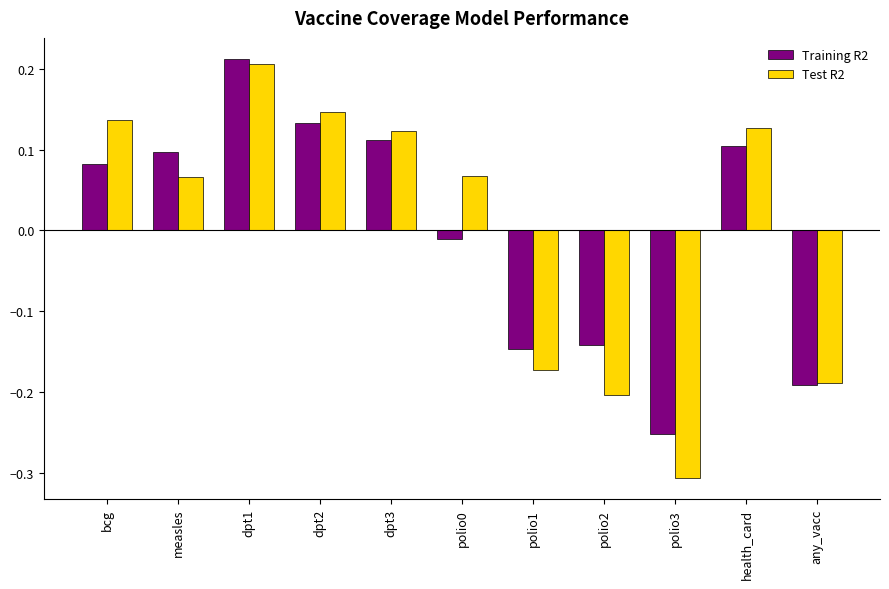

Which series has the largest range (max minus min)?

Test R2